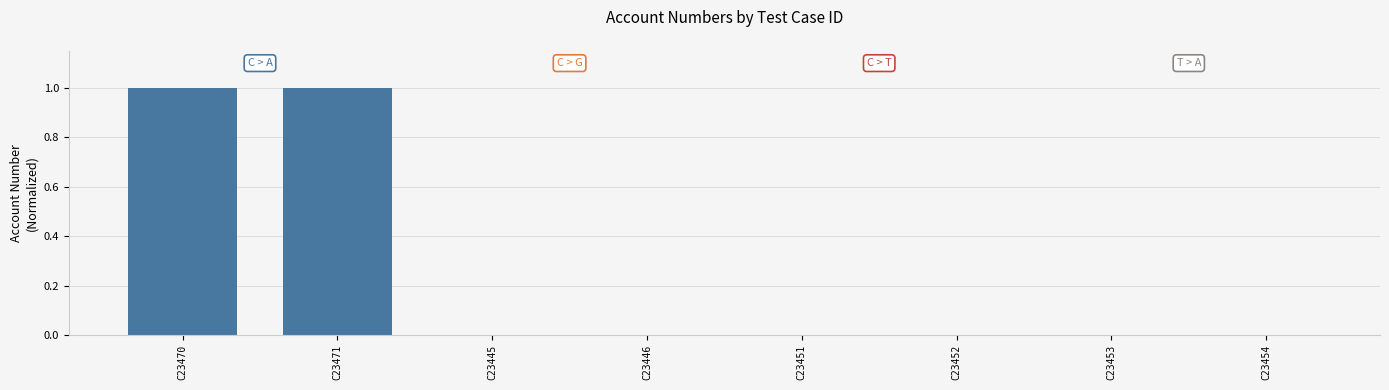

What is the sum of all values?

2.0